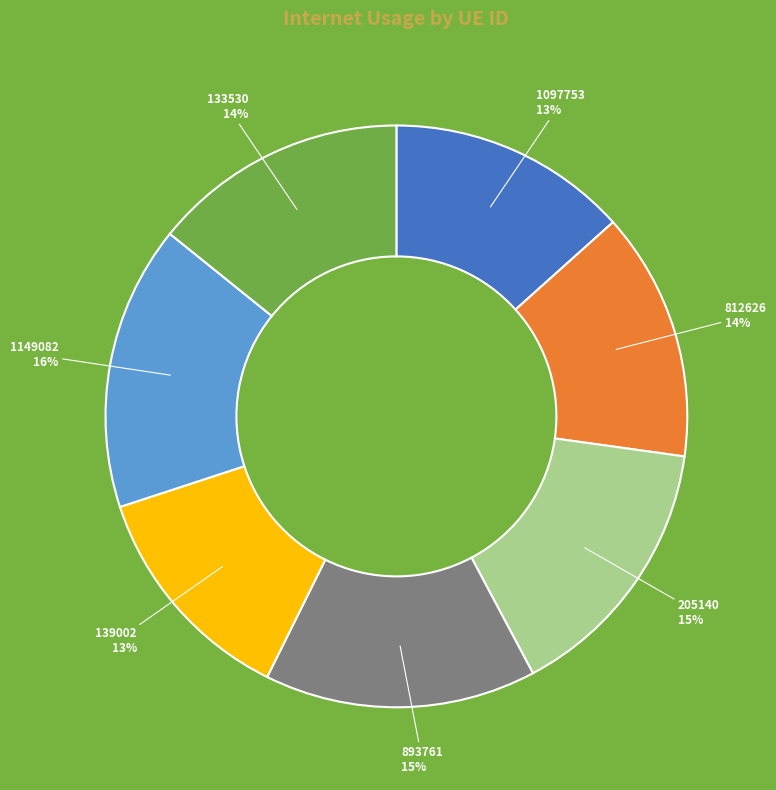

Is there any slice that represents more than half of the pie?

No